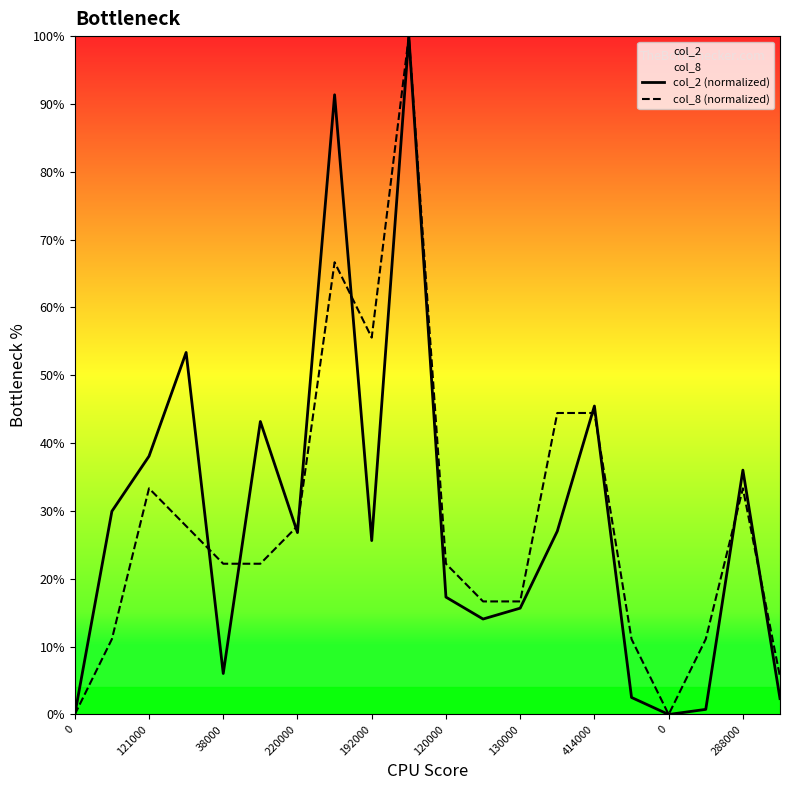

List the series in order of their overall mean, highest first.

col_2 (normalized), col_8 (normalized)